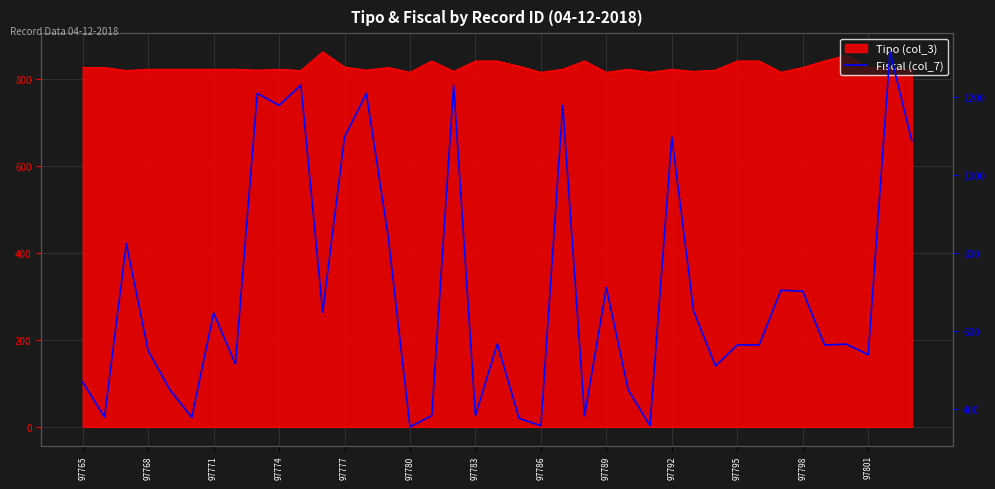

Where is the data nearest to the value 835?

14